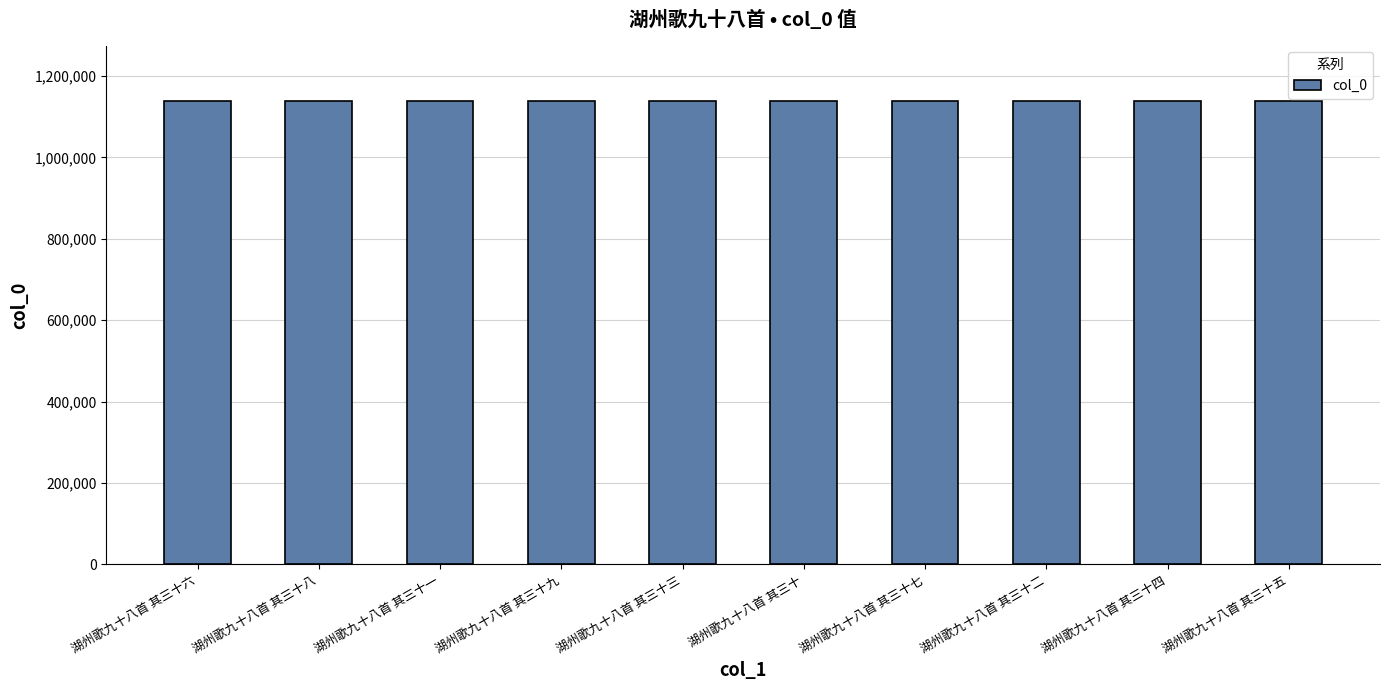

Are the bars horizontal?

No